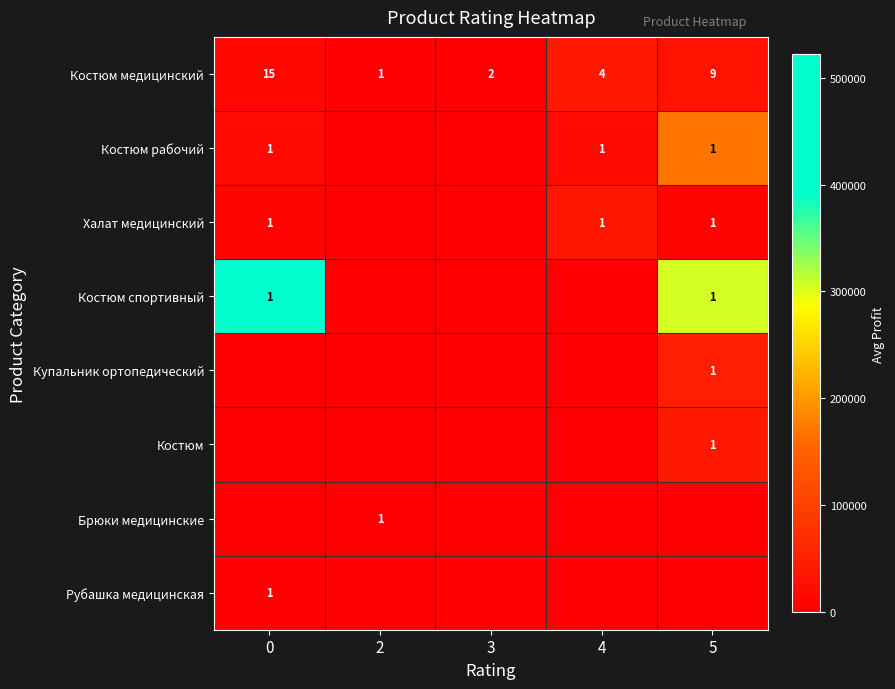

Is it true that Костюм спортивный equals 1 at 5?

True